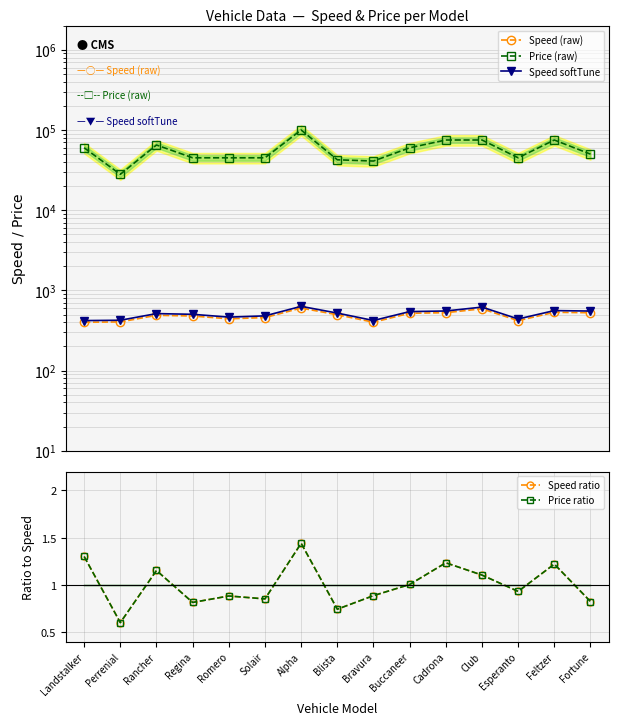

What is the smallest value displayed?

0.6